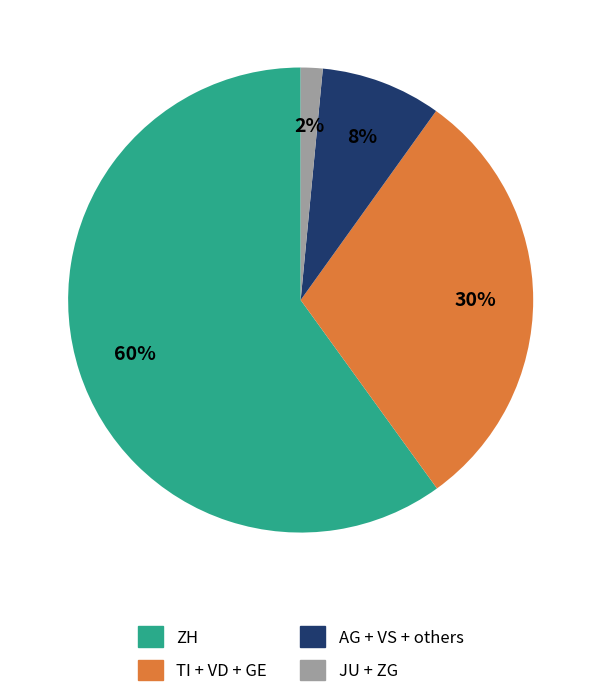

Is there a majority slice in this chart?

Yes